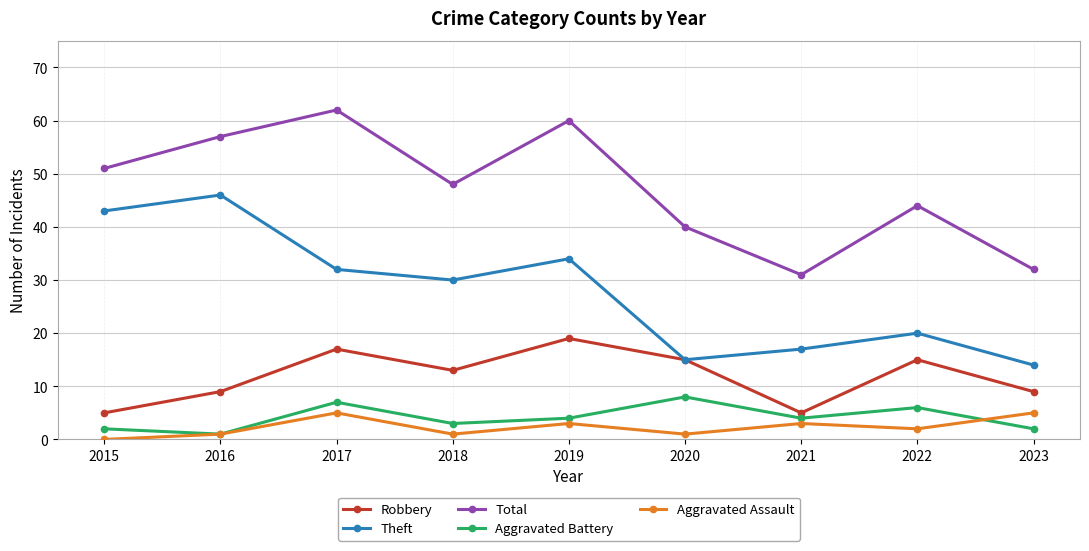

True or false: Aggravated Assault has a value of 2 at 2022.

True